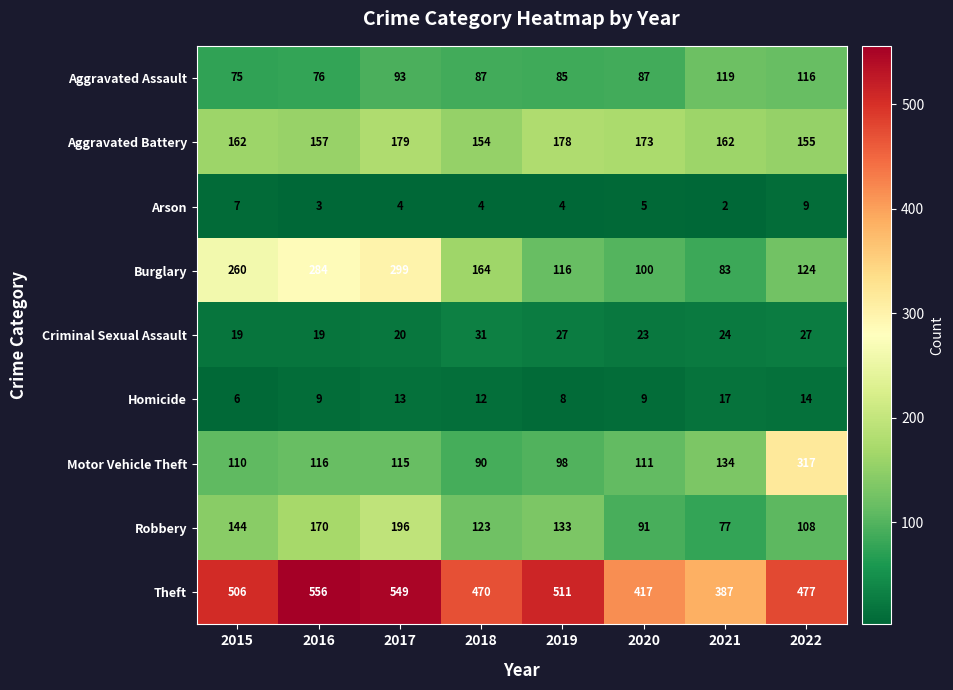

What is the average value of the Burglary series?

179